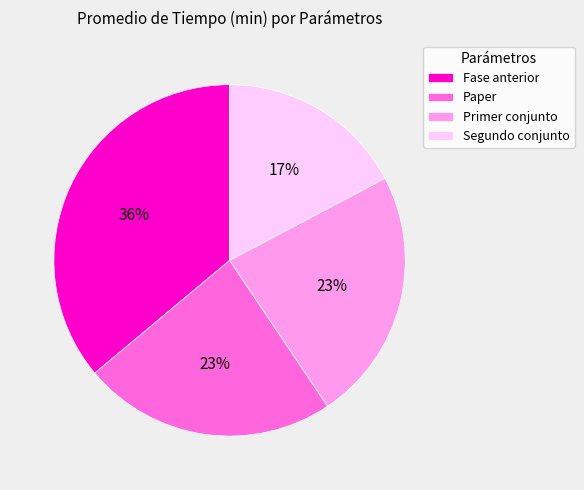

Which slice is the smallest?

Segundo conjunto